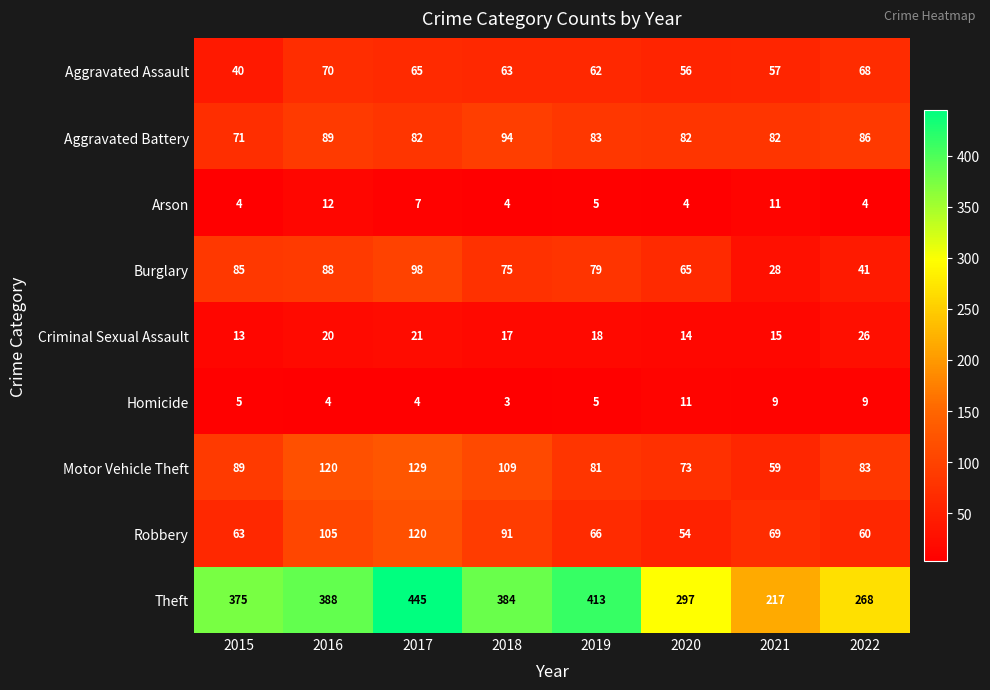

Where does the Arson series first go above 5?

2016